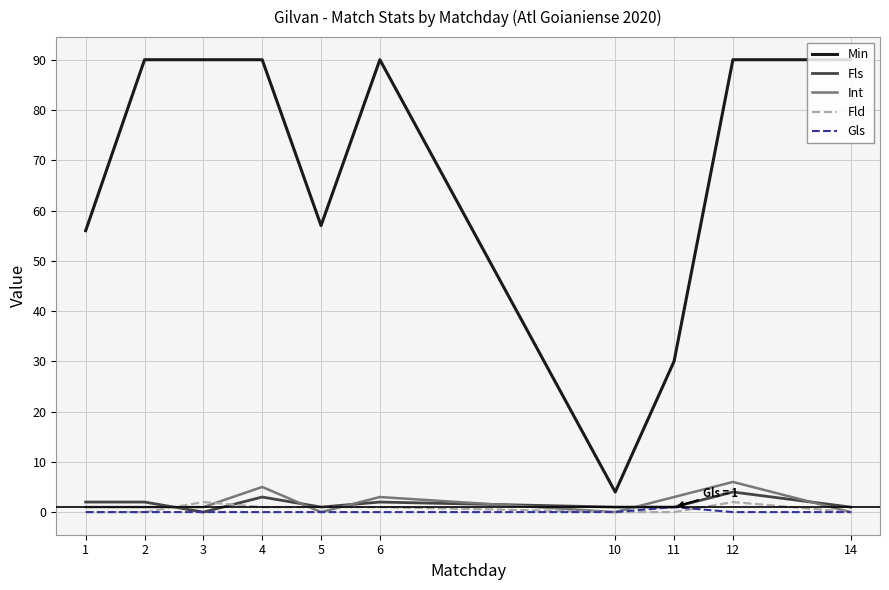

True or false: Fls has a value of 1 at 11.

True